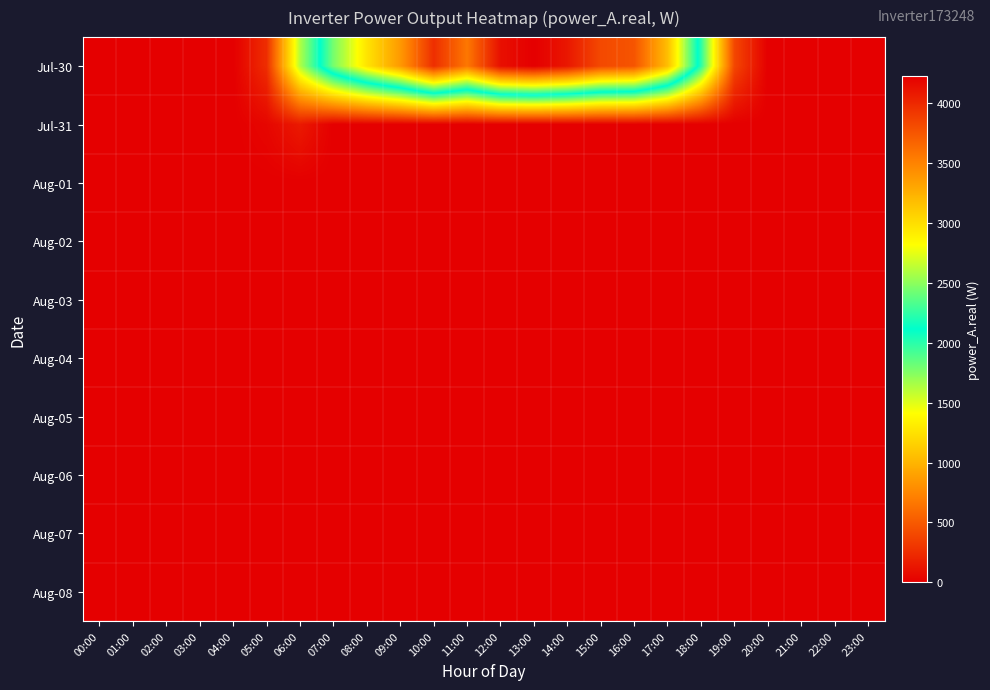

Reading right to left, list all the values displayed in this chart.

Jul-30: 23:00=0.0	22:00=0.0	21:00=0.0	20:00=0.0	19:00=395.4	18:00=2001.2	17:00=3176.2	16:00=3757.7	15:00=3820.6	14:00=4098.4	13:00=4229.8	12:00=4138.9	11:00=3566.2	10:00=3966.7	09:00=3377.1	08:00=2965.3	07:00=2443.1	06:00=1626.4	05:00=255.6	04:00=0.0	03:00=0.0	02:00=0.0	01:00=0.0	00:00=0.0
Jul-31: 23:00=0.0	22:00=0.0	21:00=0.0	20:00=0.0	19:00=0.0	18:00=0.0	17:00=0.0	16:00=0.0	15:00=0.0	14:00=0.0	13:00=0.0	12:00=0.0	11:00=0.0	10:00=0.0	09:00=0.0	08:00=0.0	07:00=0.0	06:00=146.7	05:00=40.0	04:00=0.0	03:00=0.0	02:00=0.0	01:00=0.0	00:00=0.0
Aug-01: 23:00=0.0	22:00=0.0	21:00=0.0	20:00=0.0	19:00=0.0	18:00=0.0	17:00=0.0	16:00=0.0	15:00=0.0	14:00=0.0	13:00=0.0	12:00=0.0	11:00=0.0	10:00=0.0	09:00=0.0	08:00=0.0	07:00=0.0	06:00=0.0	05:00=0.0	04:00=0.0	03:00=0.0	02:00=0.0	01:00=0.0	00:00=0.0
Aug-02: 23:00=0.0	22:00=0.0	21:00=0.0	20:00=0.0	19:00=0.0	18:00=0.0	17:00=0.0	16:00=0.0	15:00=0.0	14:00=0.0	13:00=0.0	12:00=0.0	11:00=0.0	10:00=0.0	09:00=0.0	08:00=0.0	07:00=0.0	06:00=0.0	05:00=0.0	04:00=0.0	03:00=0.0	02:00=0.0	01:00=0.0	00:00=0.0
Aug-03: 23:00=0.0	22:00=0.0	21:00=0.0	20:00=0.0	19:00=0.0	18:00=0.0	17:00=0.0	16:00=0.0	15:00=0.0	14:00=0.0	13:00=0.0	12:00=0.0	11:00=0.0	10:00=0.0	09:00=0.0	08:00=0.0	07:00=0.0	06:00=0.0	05:00=0.0	04:00=0.0	03:00=0.0	02:00=0.0	01:00=0.0	00:00=0.0
Aug-04: 23:00=0.0	22:00=0.0	21:00=0.0	20:00=0.0	19:00=0.0	18:00=0.0	17:00=0.0	16:00=0.0	15:00=0.0	14:00=0.0	13:00=0.0	12:00=0.0	11:00=0.0	10:00=0.0	09:00=0.0	08:00=0.0	07:00=0.0	06:00=0.0	05:00=0.0	04:00=0.0	03:00=0.0	02:00=0.0	01:00=0.0	00:00=0.0
Aug-05: 23:00=0.0	22:00=0.0	21:00=0.0	20:00=0.0	19:00=0.0	18:00=0.0	17:00=0.0	16:00=0.0	15:00=0.0	14:00=0.0	13:00=0.0	12:00=0.0	11:00=0.0	10:00=0.0	09:00=0.0	08:00=0.0	07:00=0.0	06:00=0.0	05:00=0.0	04:00=0.0	03:00=0.0	02:00=0.0	01:00=0.0	00:00=0.0
Aug-06: 23:00=0.0	22:00=0.0	21:00=0.0	20:00=0.0	19:00=0.0	18:00=0.0	17:00=0.0	16:00=0.0	15:00=0.0	14:00=0.0	13:00=0.0	12:00=0.0	11:00=0.0	10:00=0.0	09:00=0.0	08:00=0.0	07:00=0.0	06:00=0.0	05:00=0.0	04:00=0.0	03:00=0.0	02:00=0.0	01:00=0.0	00:00=0.0
Aug-07: 23:00=0.0	22:00=0.0	21:00=0.0	20:00=0.0	19:00=0.0	18:00=0.0	17:00=0.0	16:00=0.0	15:00=0.0	14:00=0.0	13:00=0.0	12:00=0.0	11:00=0.0	10:00=0.0	09:00=0.0	08:00=0.0	07:00=0.0	06:00=0.0	05:00=0.0	04:00=0.0	03:00=0.0	02:00=0.0	01:00=0.0	00:00=0.0
Aug-08: 23:00=0.0	22:00=0.0	21:00=0.0	20:00=0.0	19:00=0.0	18:00=0.0	17:00=0.0	16:00=0.0	15:00=0.0	14:00=0.0	13:00=0.0	12:00=0.0	11:00=0.0	10:00=0.0	09:00=0.0	08:00=0.0	07:00=0.0	06:00=0.0	05:00=0.0	04:00=0.0	03:00=0.0	02:00=0.0	01:00=0.0	00:00=0.0